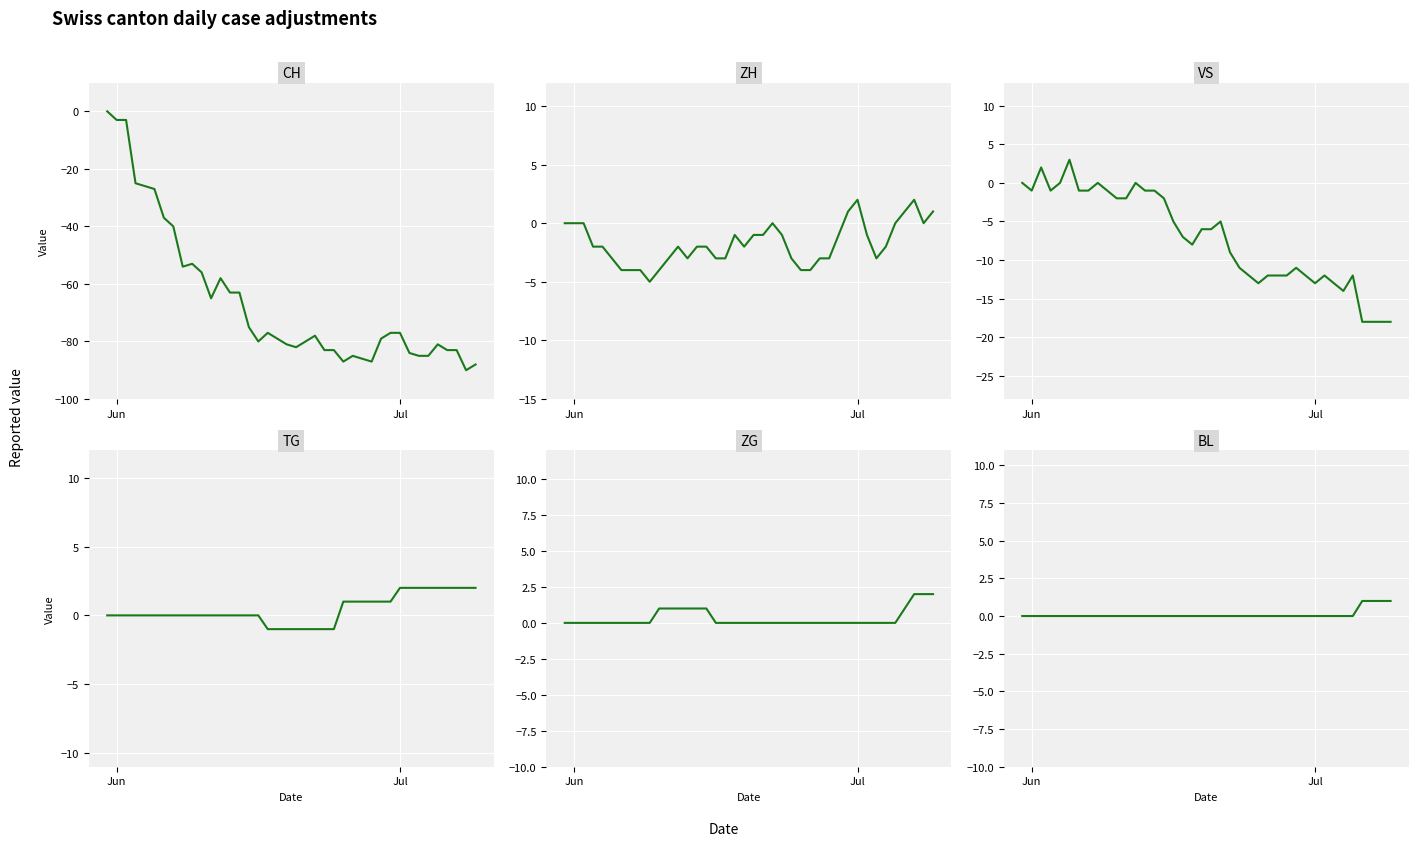

How many lines are shown in the chart?

6